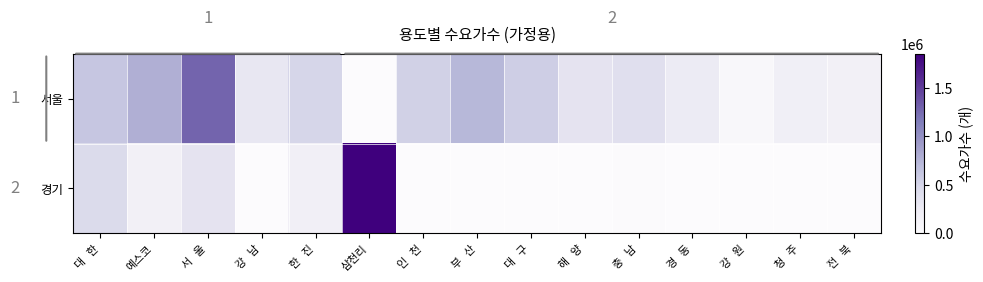

What is the difference between the maximum and second lowest values in the 서울 series?

1217970